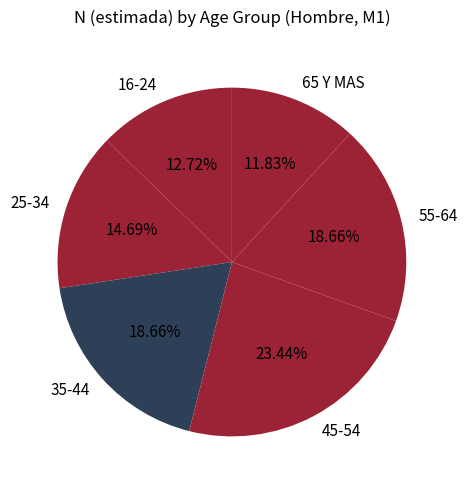

What percentage do 55-64 and 45-54 together represent?

42.1%